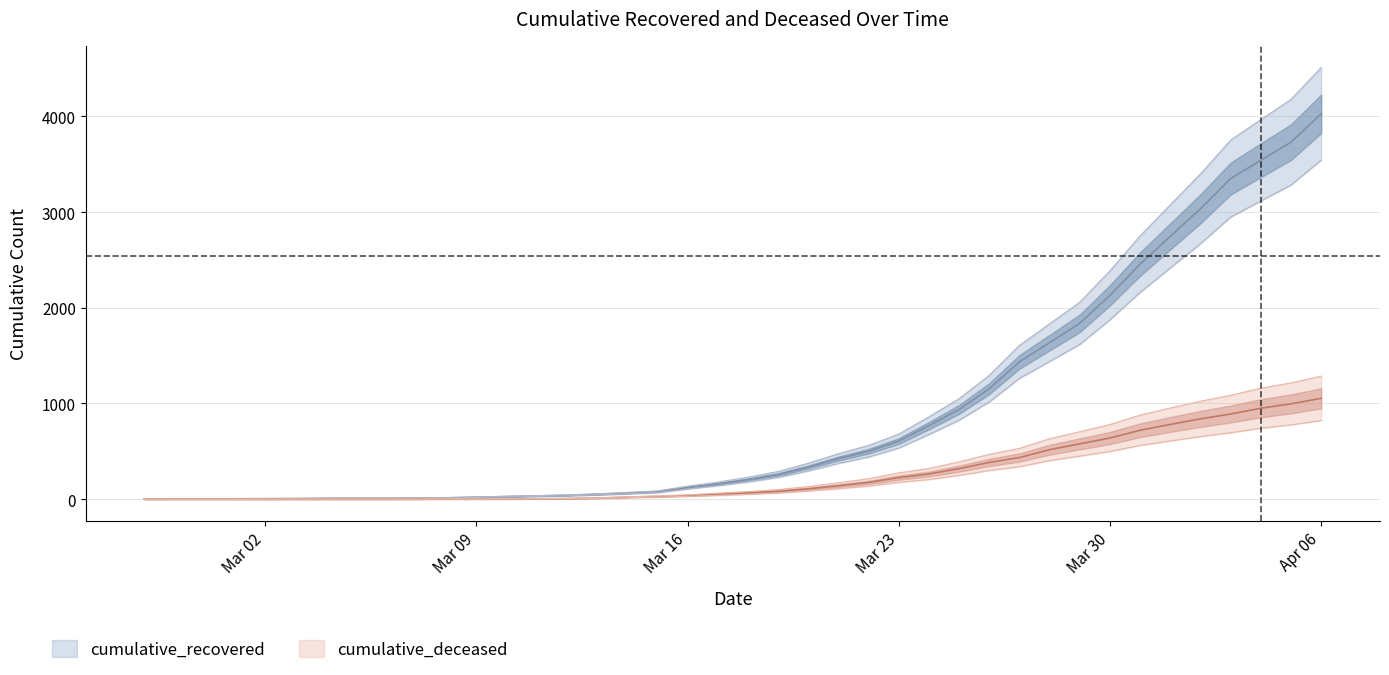

What is the label of the 40th point from the left?

Apr 06